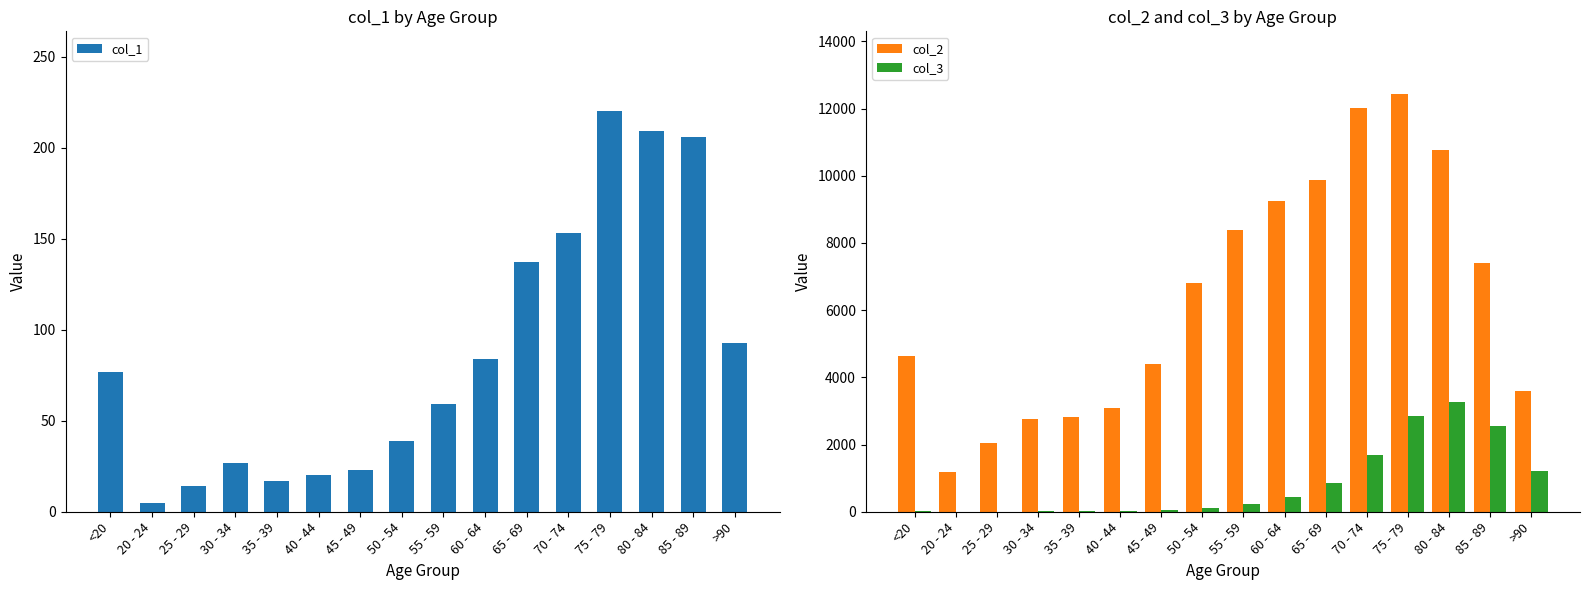

Which series changed the most between 30 - 34 and 60 - 64?

col_2